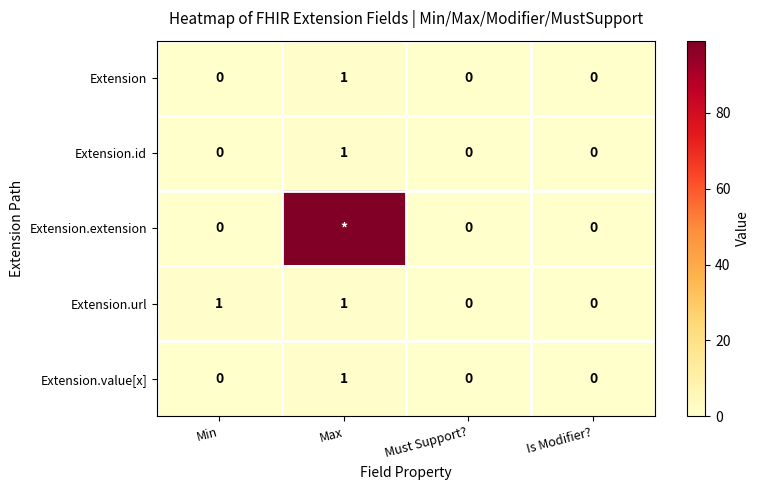

Is it true that Extension.value[x] equals 0 at Must Support??

True